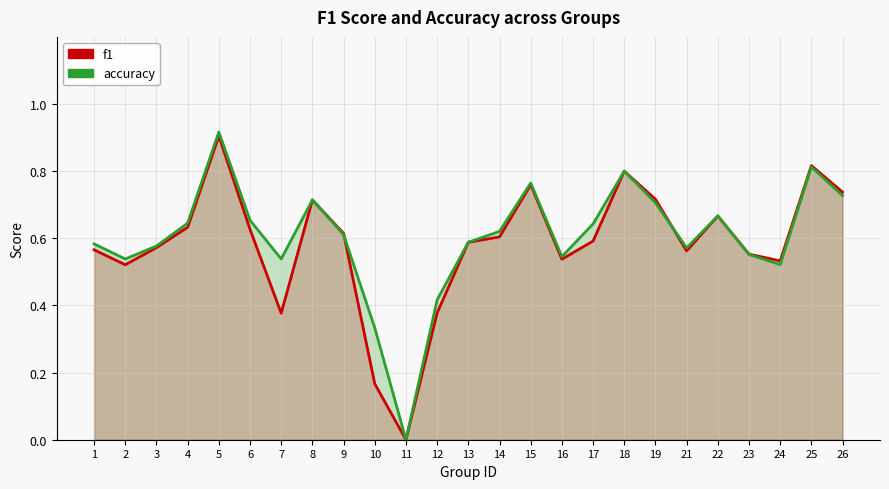

Which series has the largest range (max minus min)?

accuracy